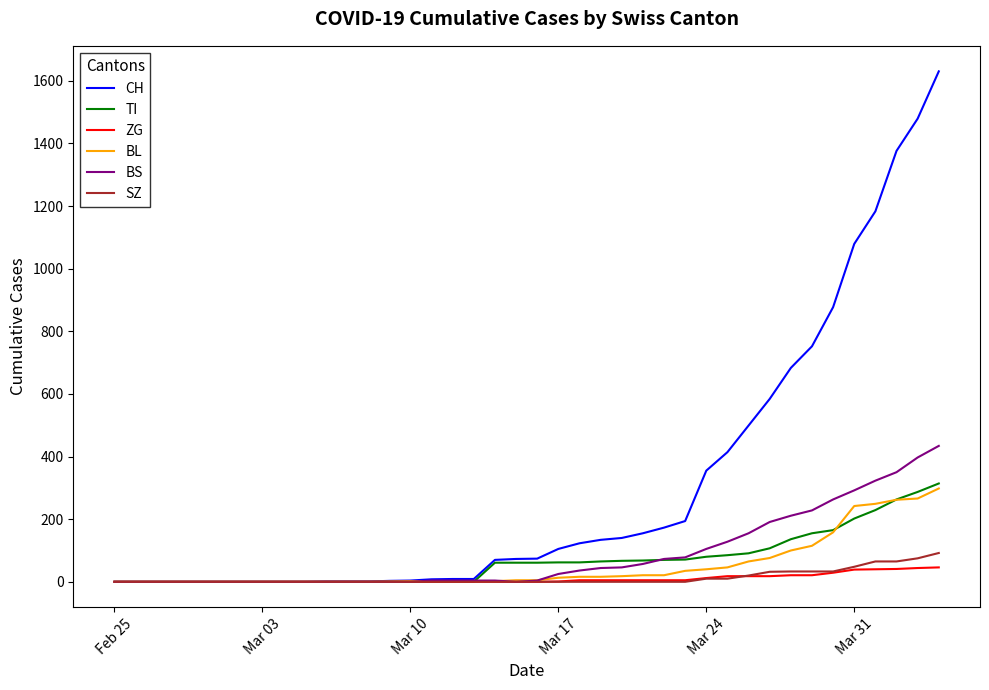

Which series has the largest total across all categories?

CH